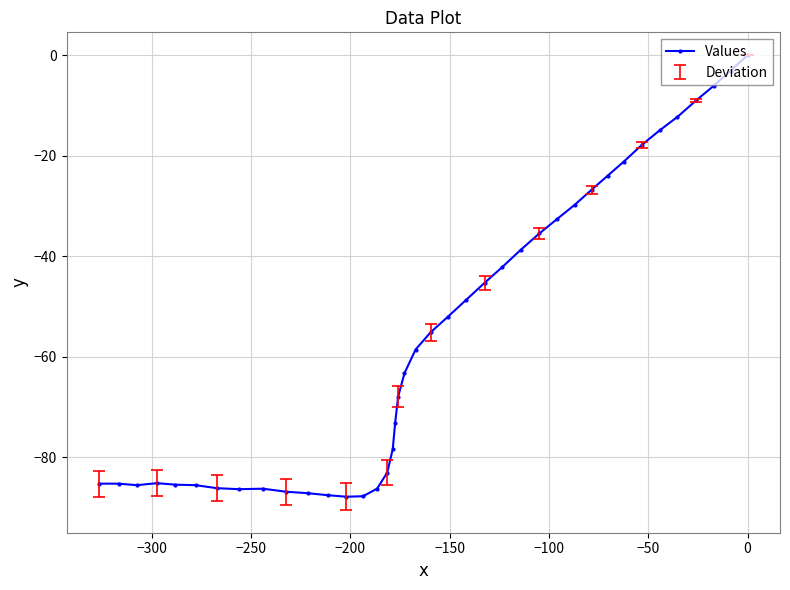

What is the sum of all values?

-2235.3